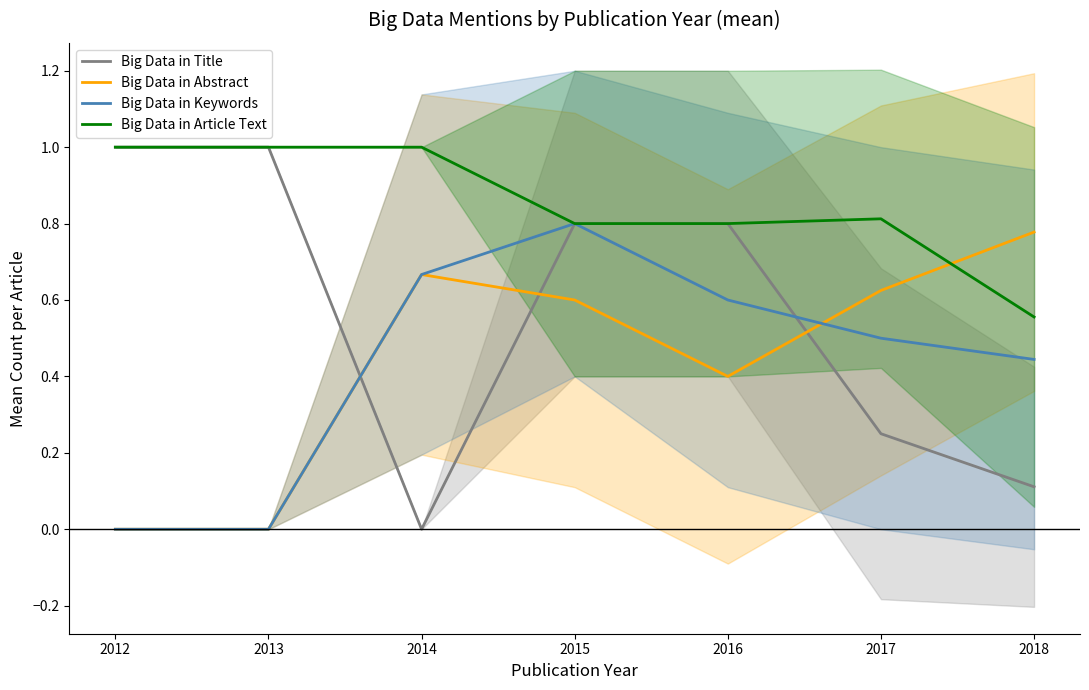

What is the difference between the maximum and minimum values in the Big Data in Title series?

1.0